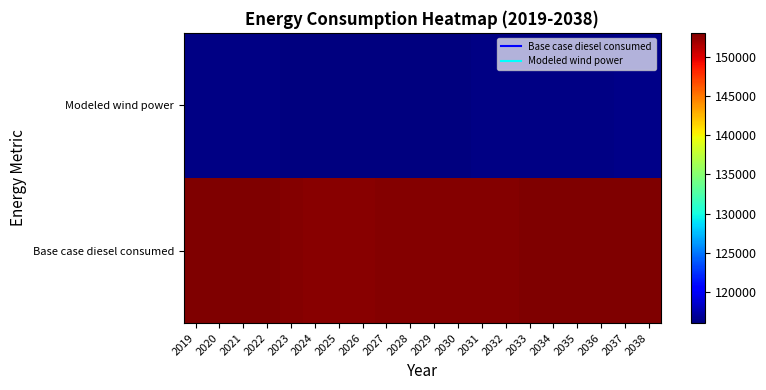

At which category does the chart reach its minimum across all series?

2024